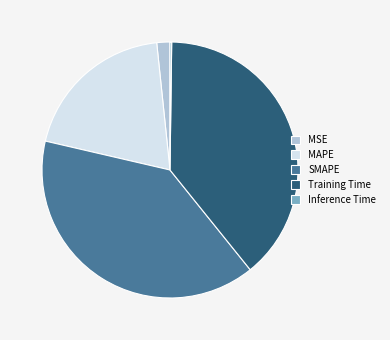

Is the sum of Training Time and SMAPE greater than half?

Yes